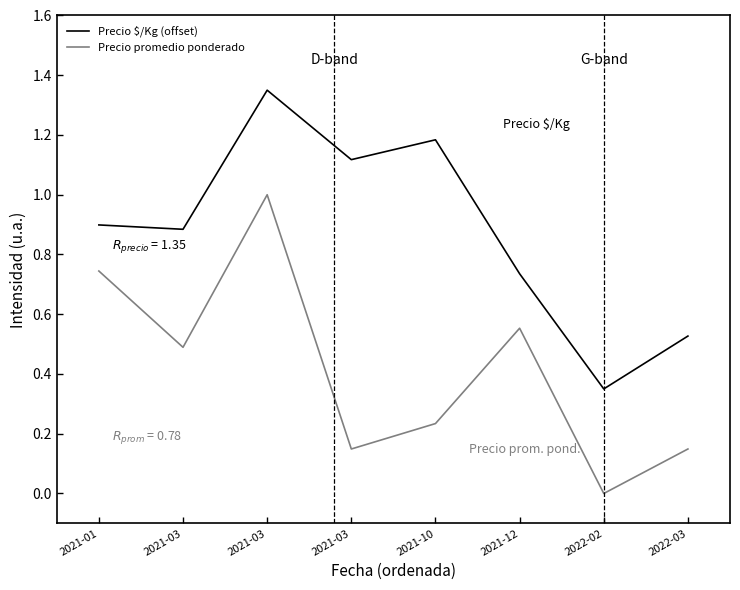

How many values in Precio promedio ponderado are above zero?

7